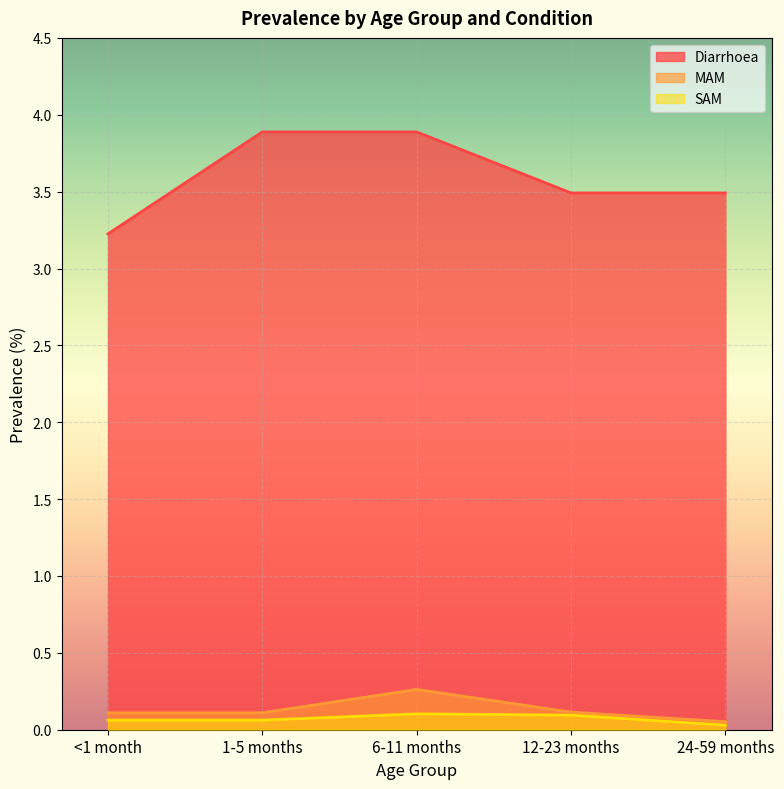

True or false: Diarrhoea and MAM intersect in this chart.

False